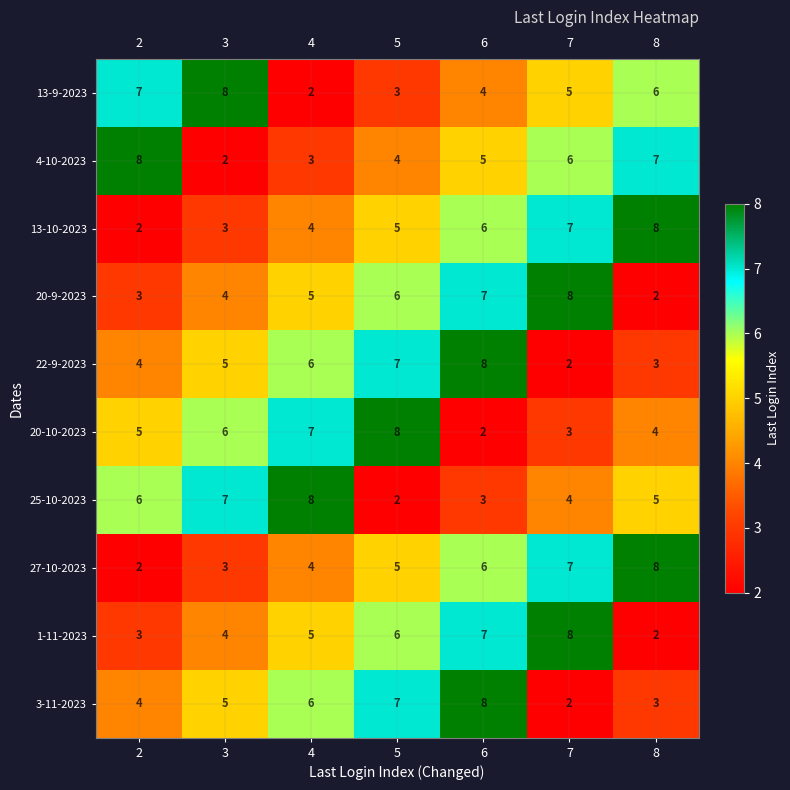

Rank the categories by 25-10-2023 value from lowest to highest.

5, 6, 7, 8, 2, 3, 4